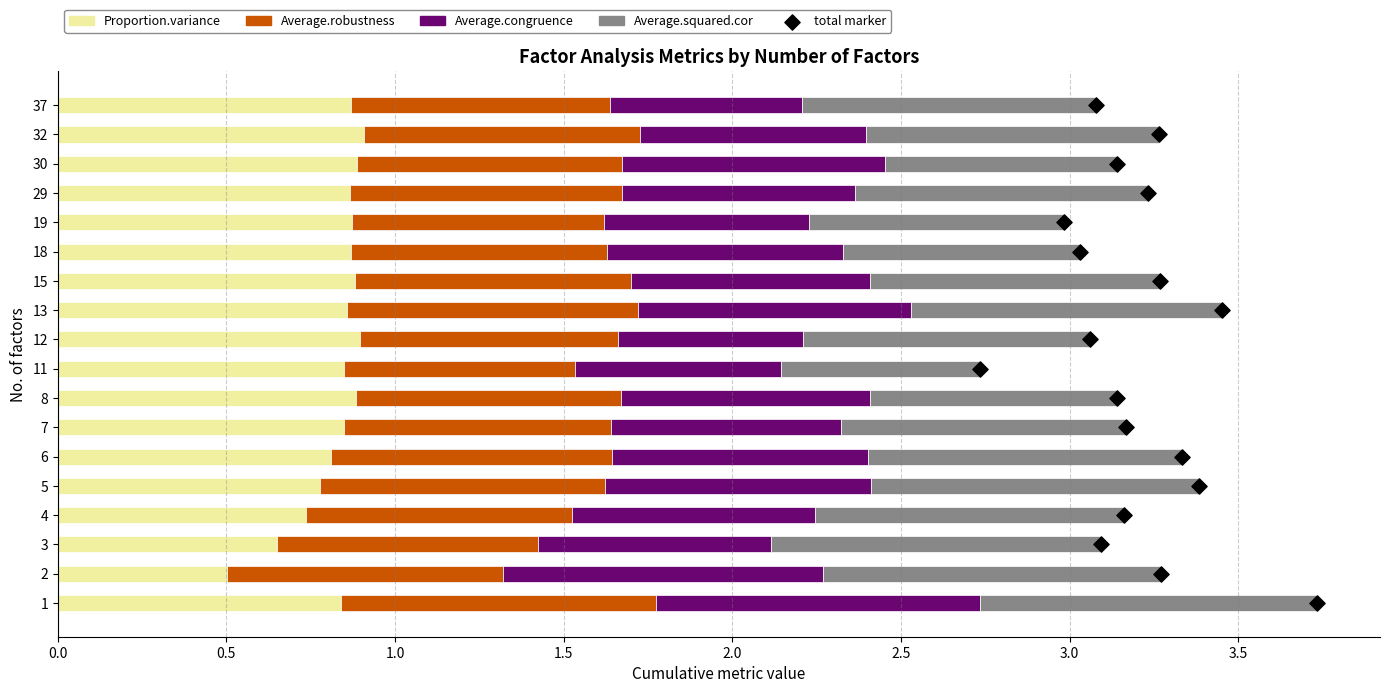

Is it true that Proportion.variance equals 0.3 at 15?

False